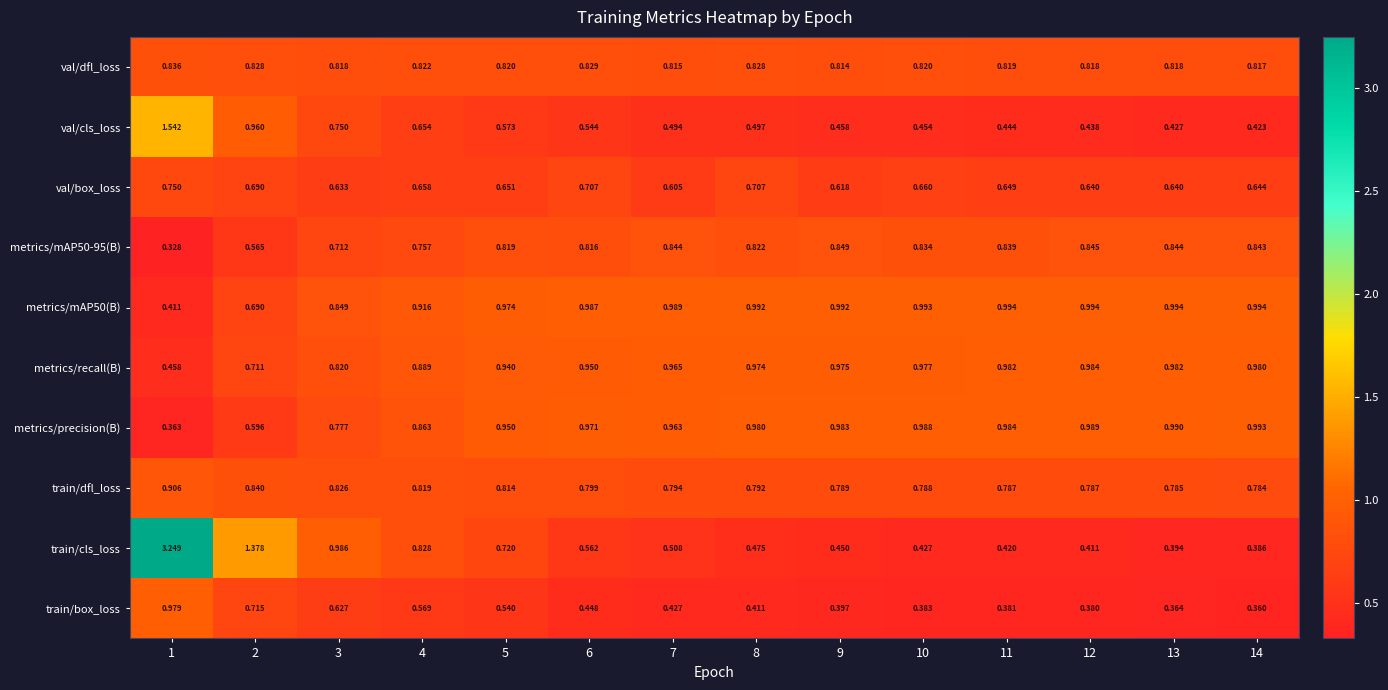

Which series changed the most between 7 and 10?

train/cls_loss